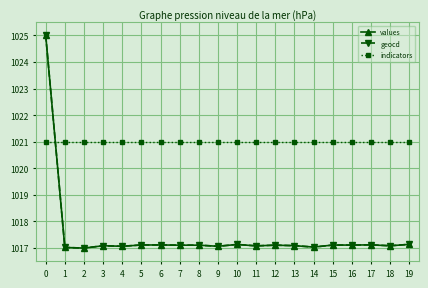

What value does the values series have at 17?

1017.1